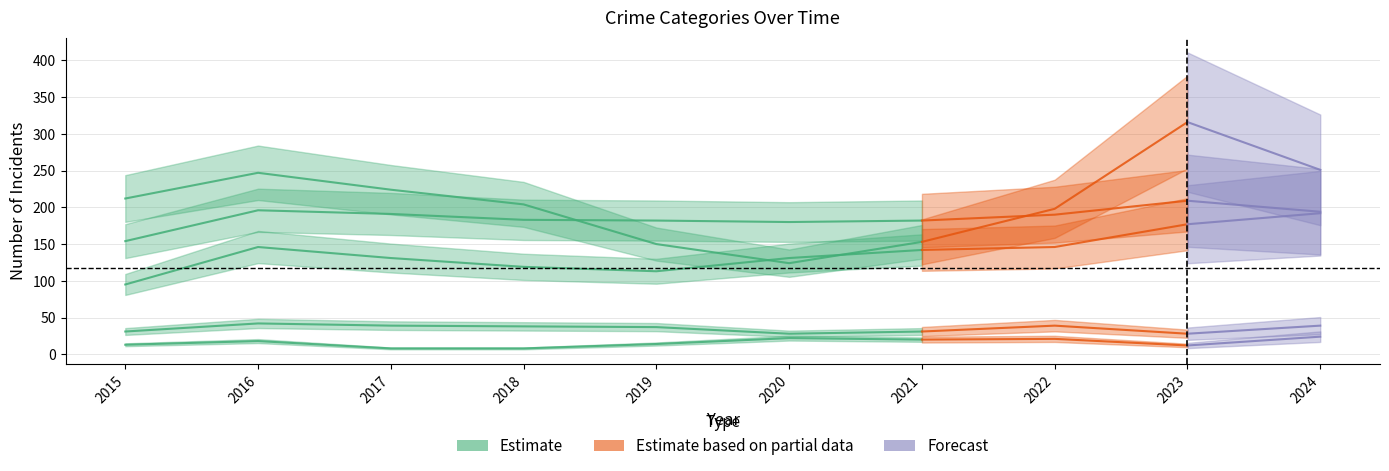

At which category is the sum across all series the highest?

2023